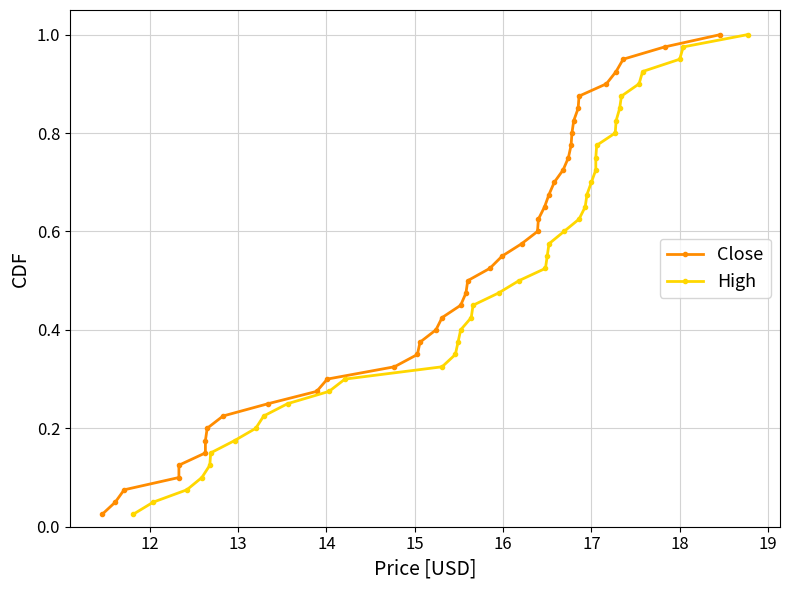

What are all the series names shown in the legend?

Close, High